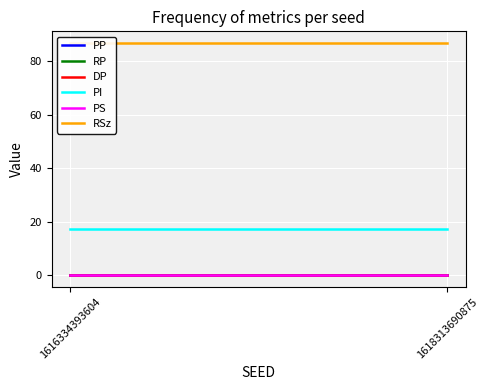

How many data points does each series have?

2